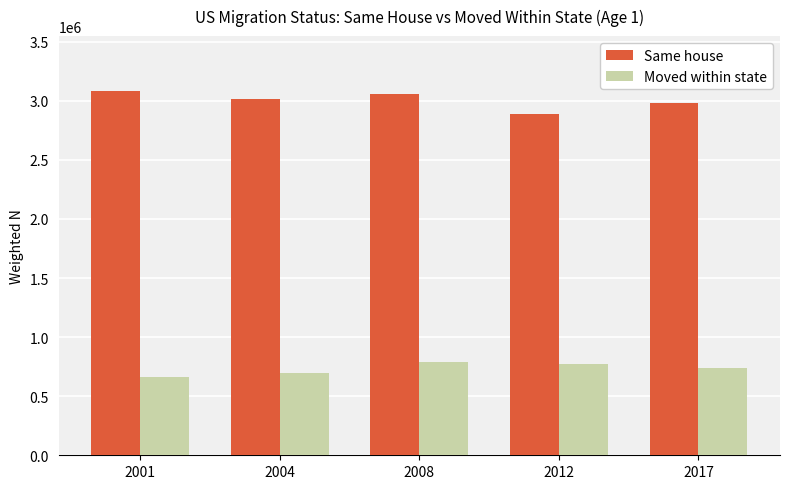

What are all the series names shown in the legend?

Same house, Moved within state